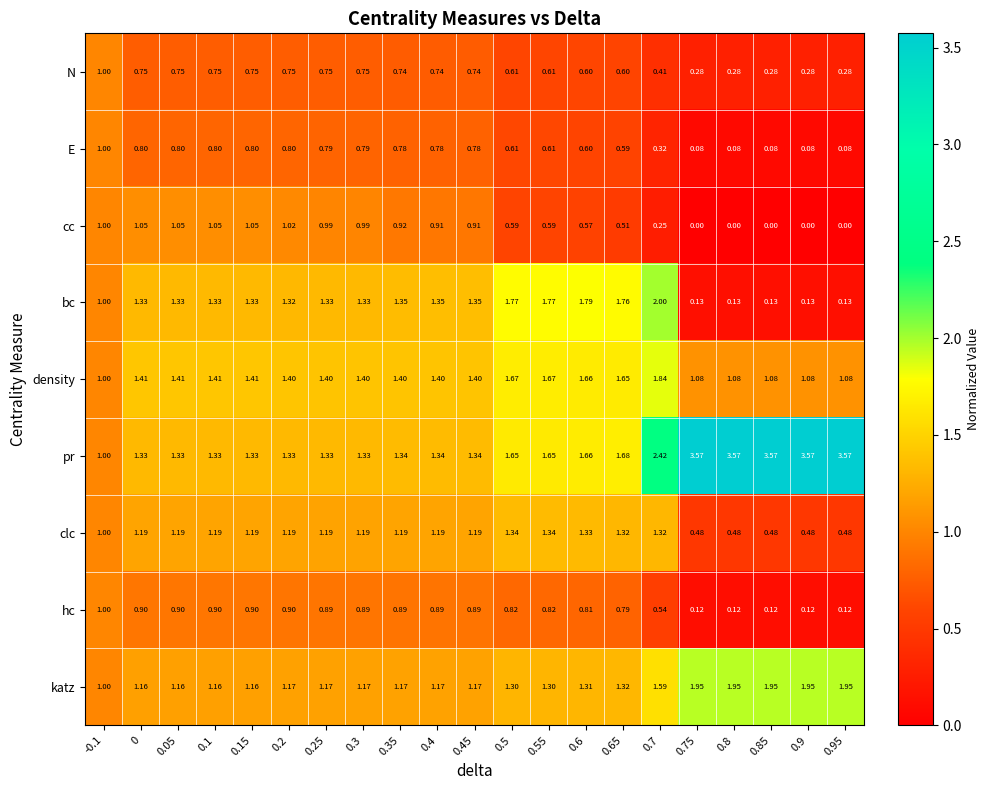

Between 0.35 and 0.4, which series saw the biggest shift?

cc